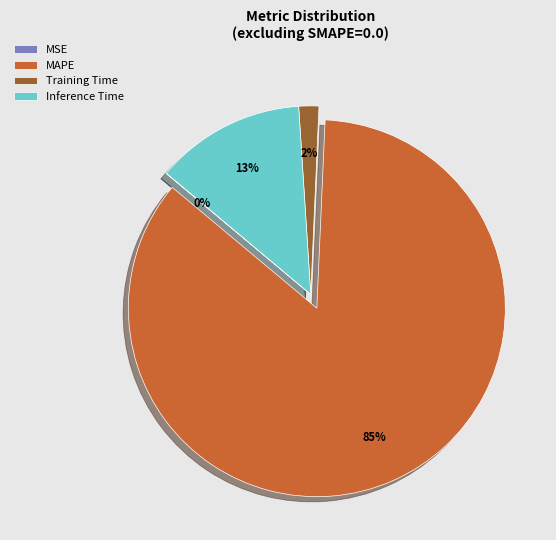

To the nearest percent, what is the difference between the largest and smallest slice percentages?

85%